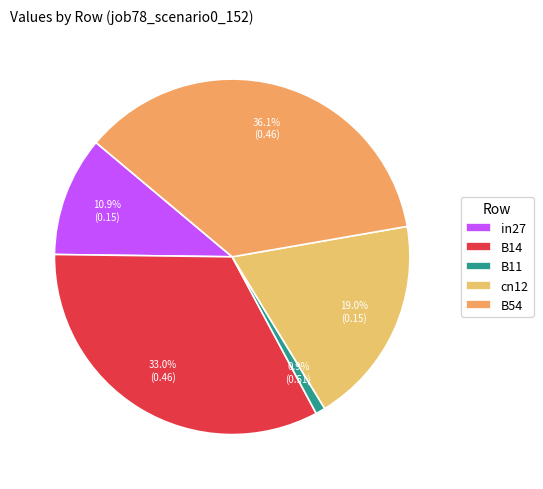

Is it true that in27 is 11% of the pie?

True